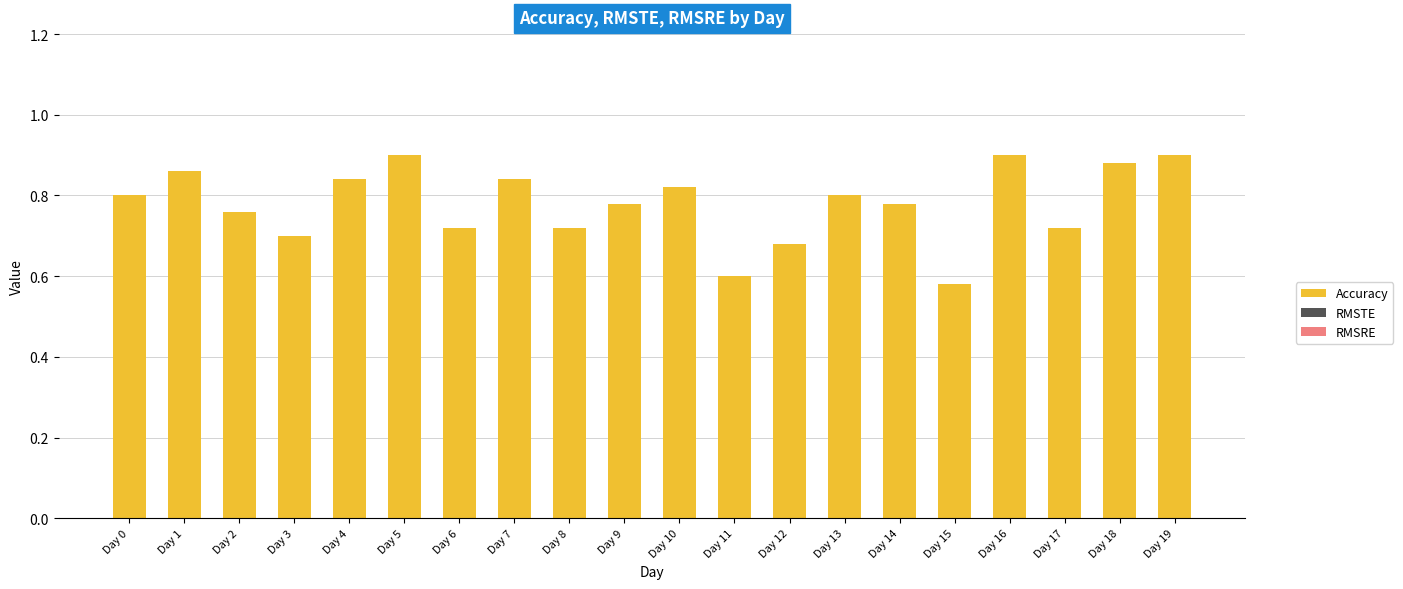

How many values are between 0 and 1?

20